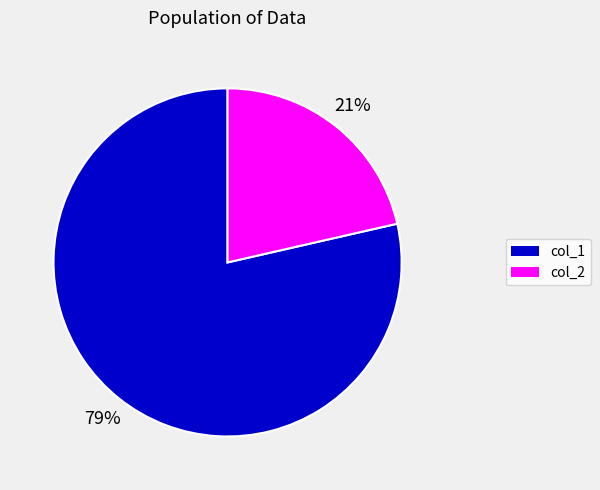

Is there any slice that represents more than half of the pie?

Yes